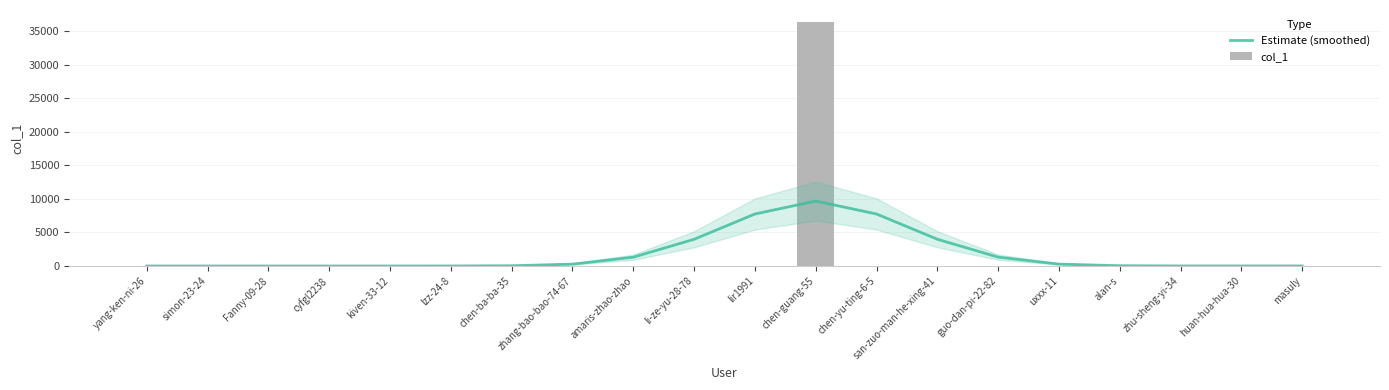

What is the label of the 1st bar from the right?

masuly